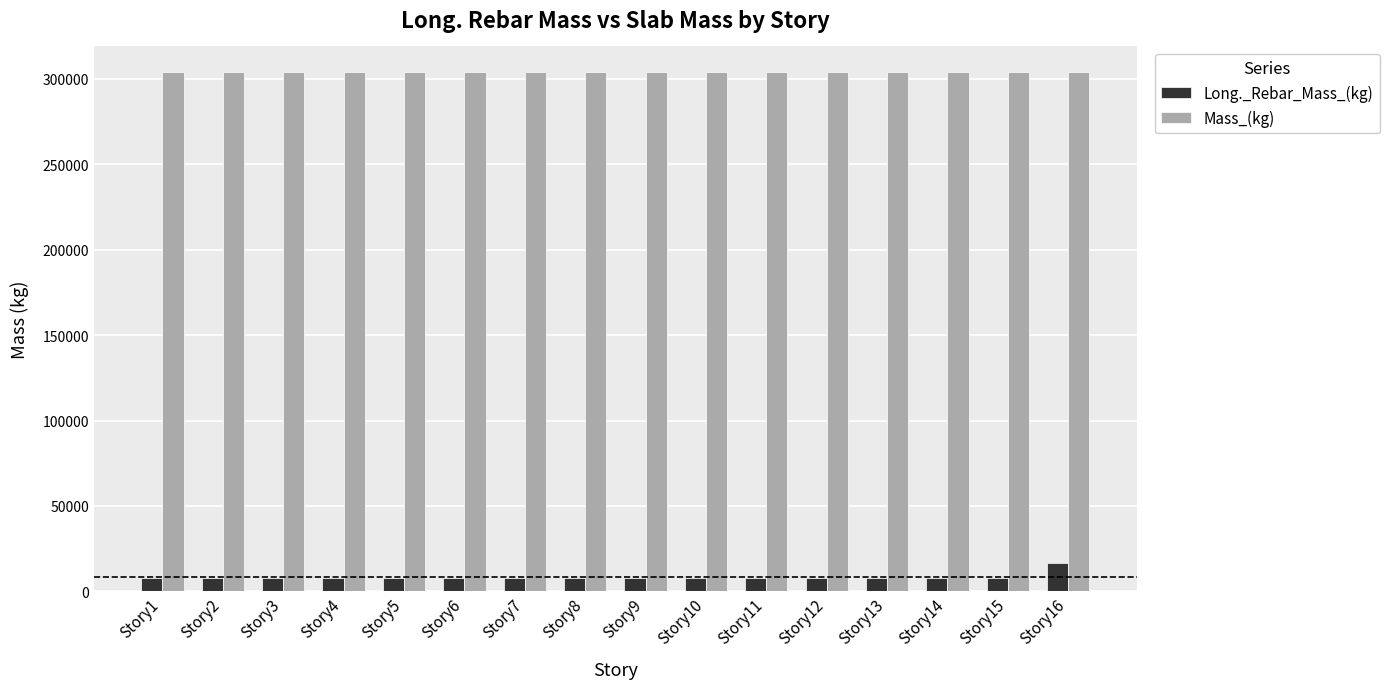

The Long._Rebar_Mass_(kg) series shows 7996.6 at Story14. True or false?

True